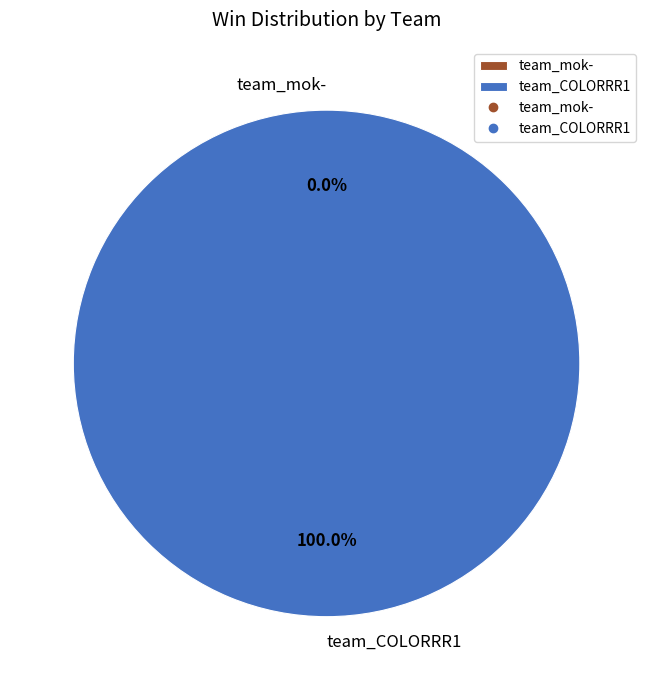

Combined, do team_COLORRR1 and team_mok- account for over 50%?

Yes